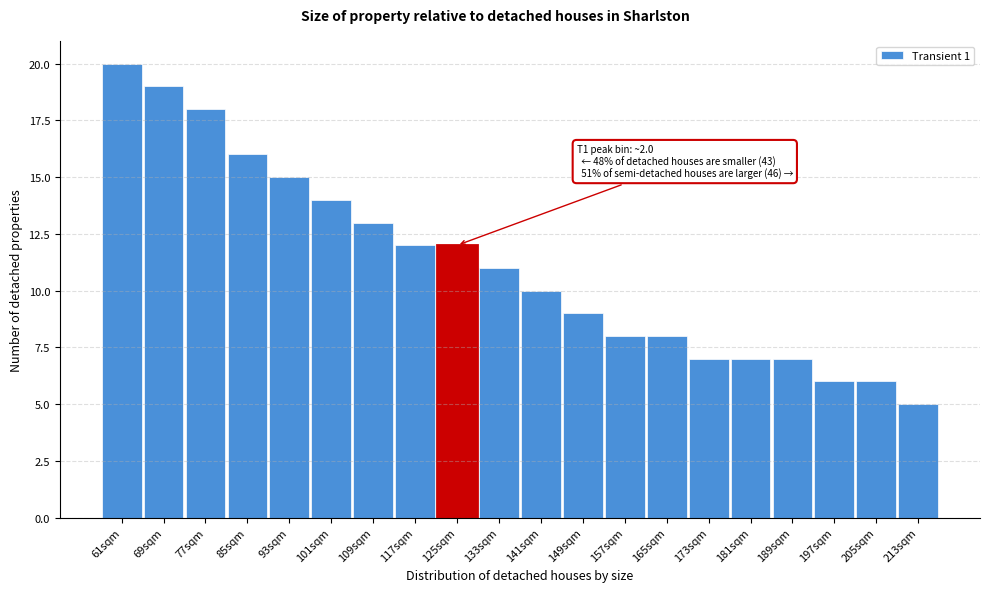

Reading left to right, extract all data points from this chart.

20	19	18	16	15	14	13	12	12	11	10	9	8	8	7	7	7	6	6	5